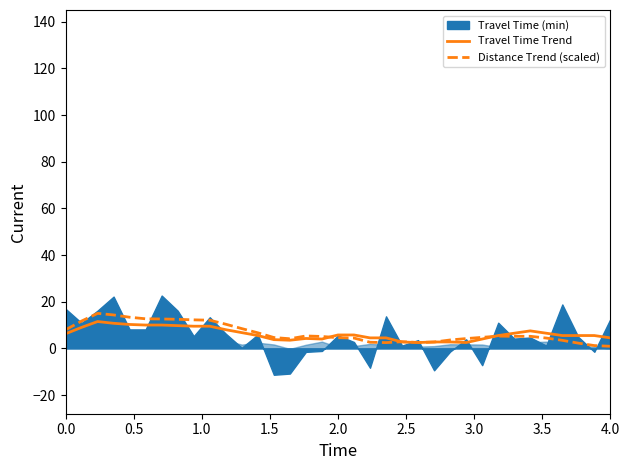

What is the highest value of the Travel Time Trend series?

11.5